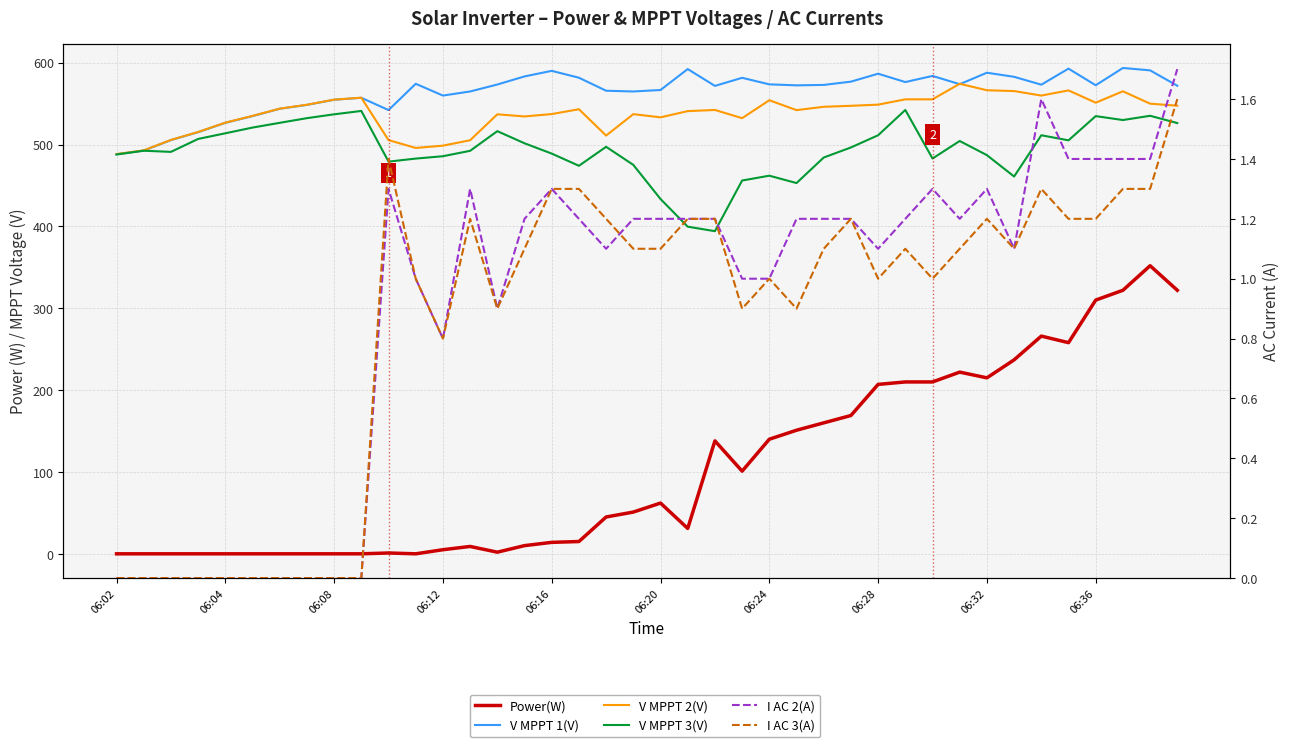

How many values in the V MPPT 2(V) series are below 543?

20